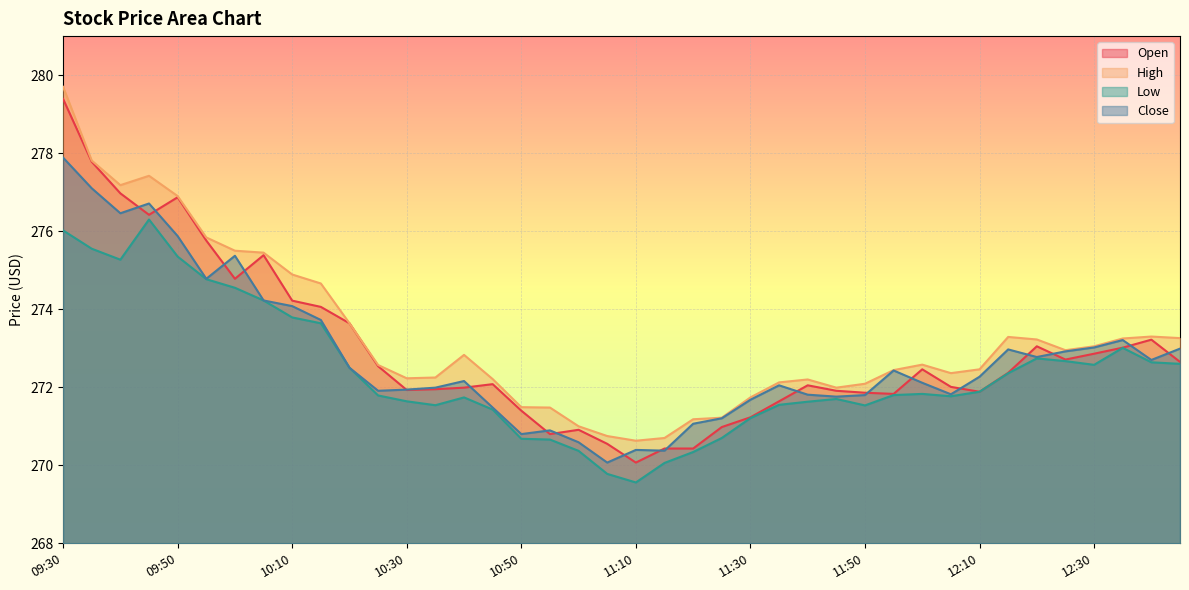

Which series has the largest range (max minus min)?

Open